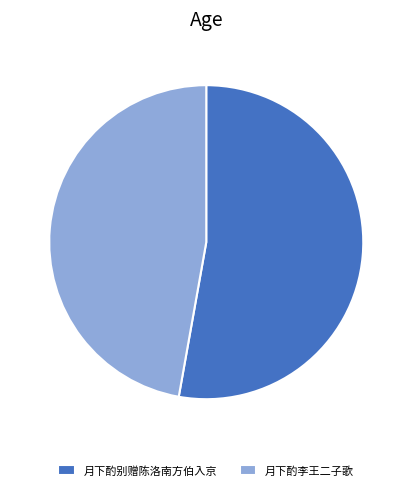

Is 月下酌别赠陈洛南方伯入京 the majority of the pie?

Yes